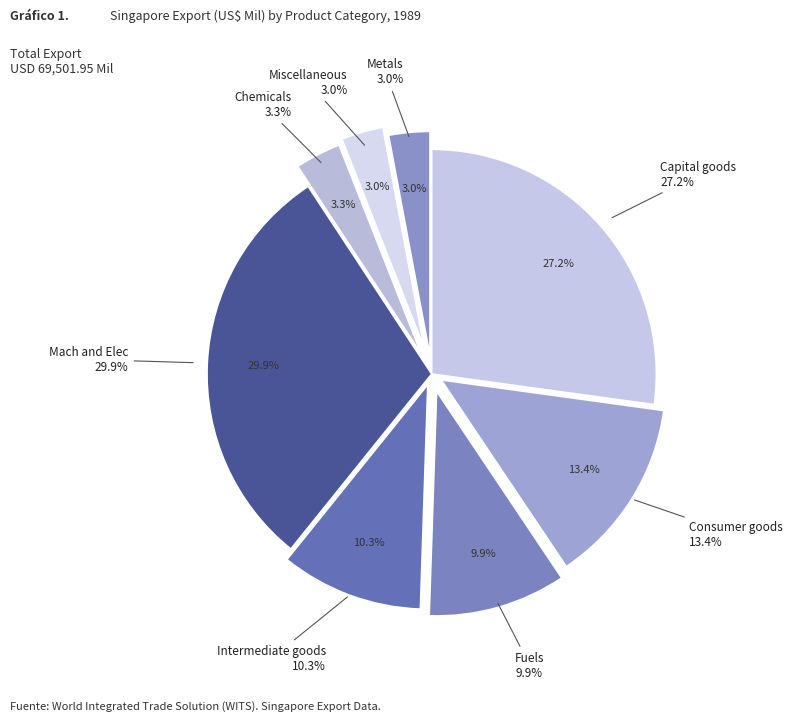

To the nearest percent, what percentage of the pie is Metals?

3%